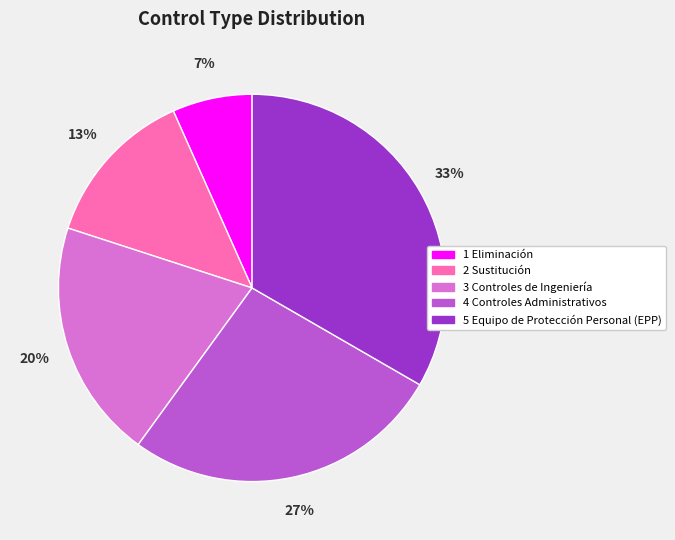

Is there a majority slice in this chart?

No